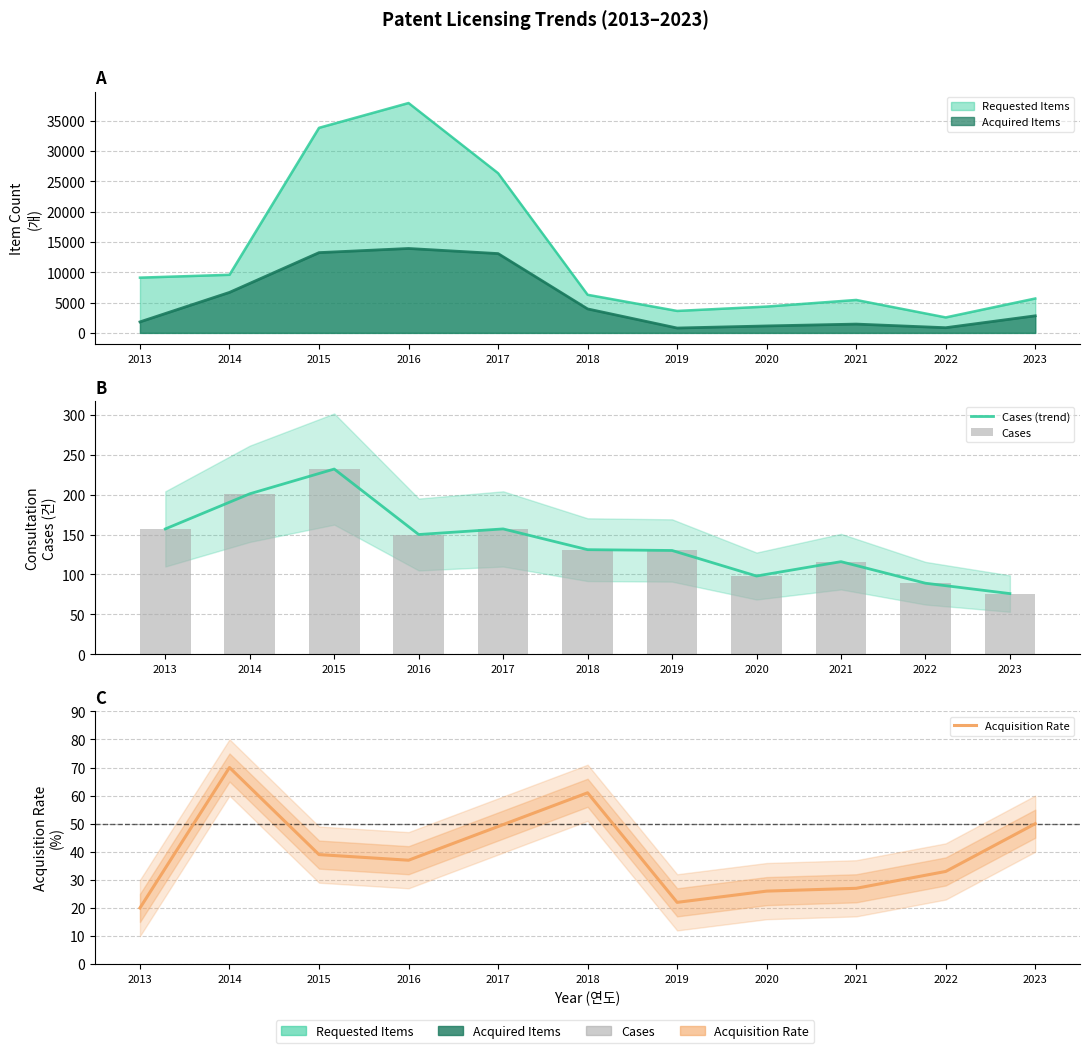

What is the difference between the maximum and minimum values in the Acquisition Rate series?

50